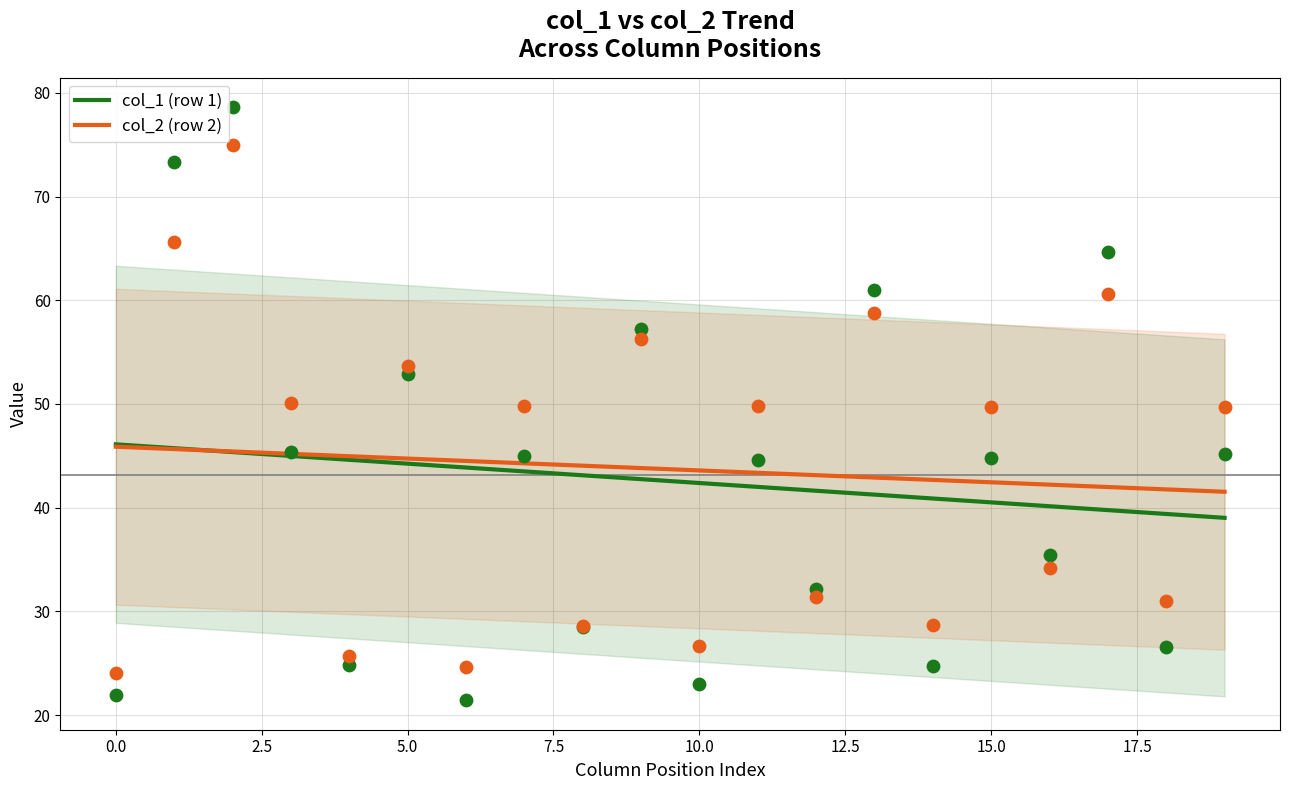

Which series has the largest total across all categories?

col_2 (row 2)